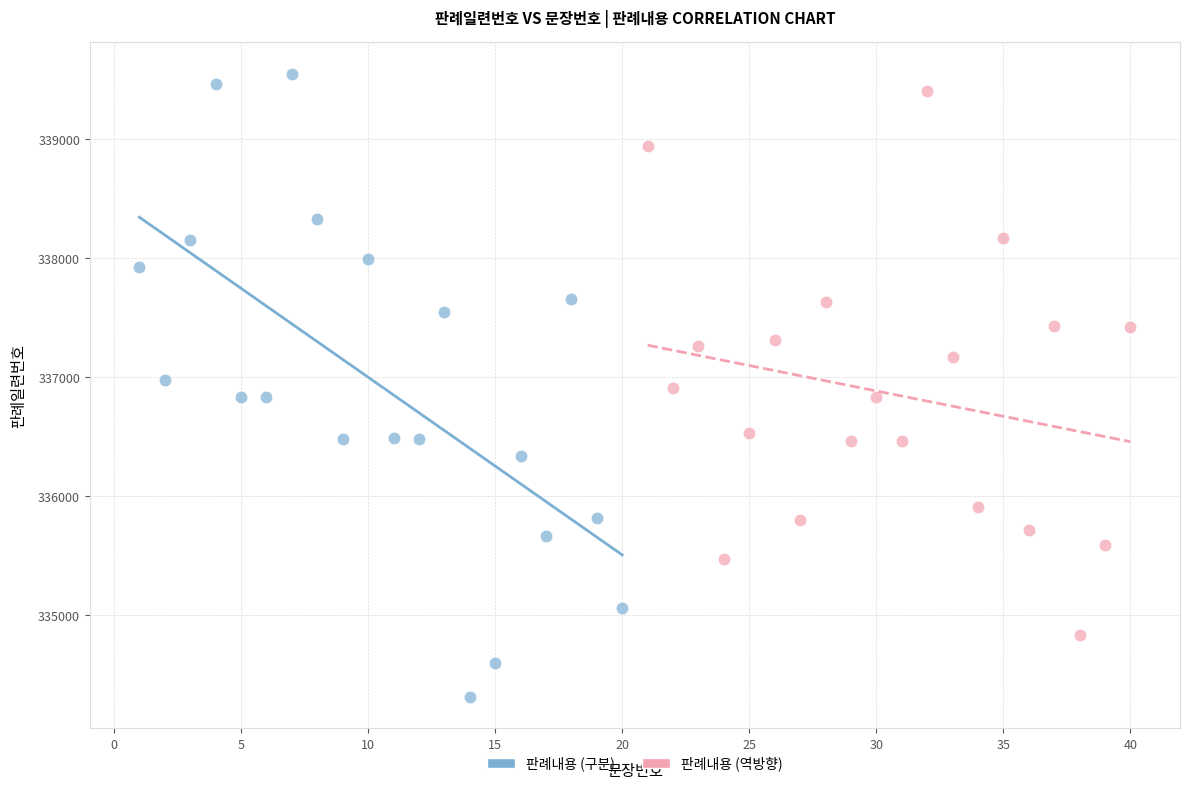

Which series has the widest spread of Y values?

판례내용 (구분)